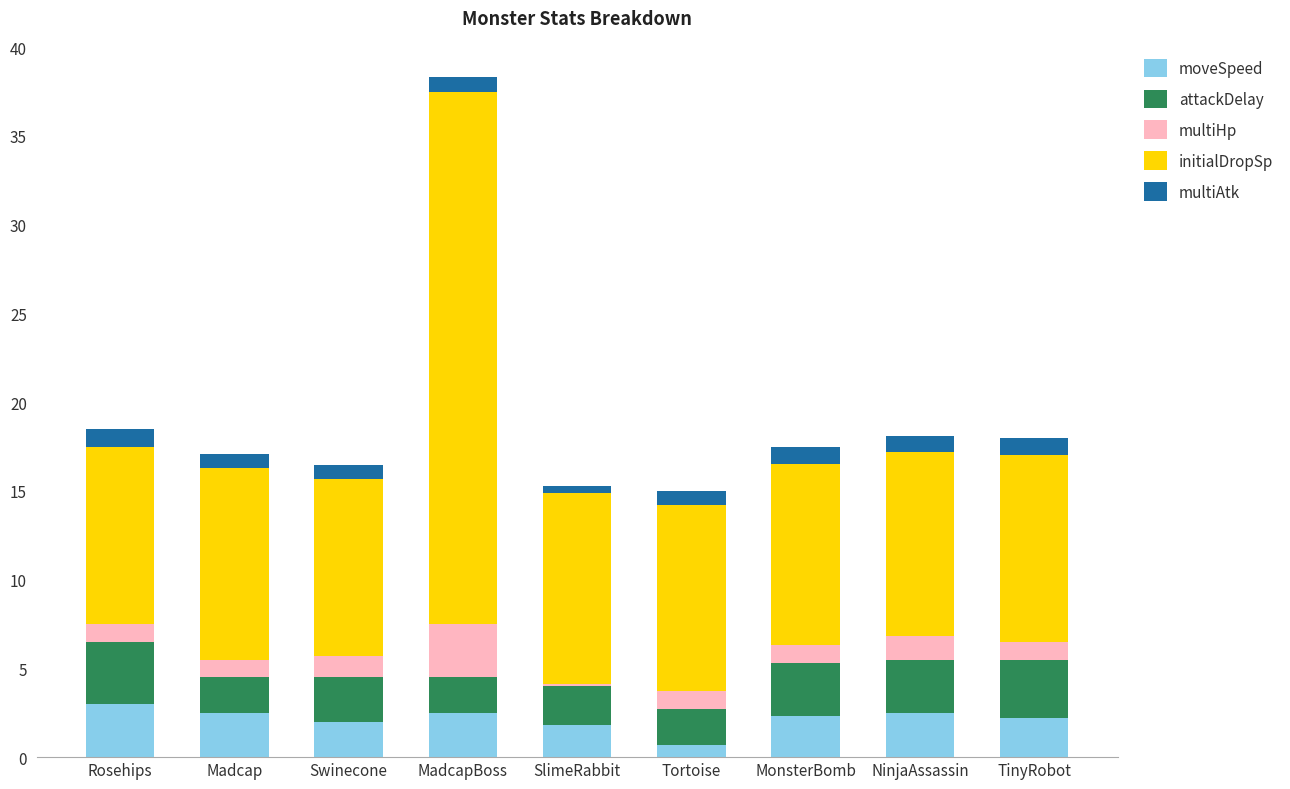

At which category is the sum across all series the highest?

MadcapBoss